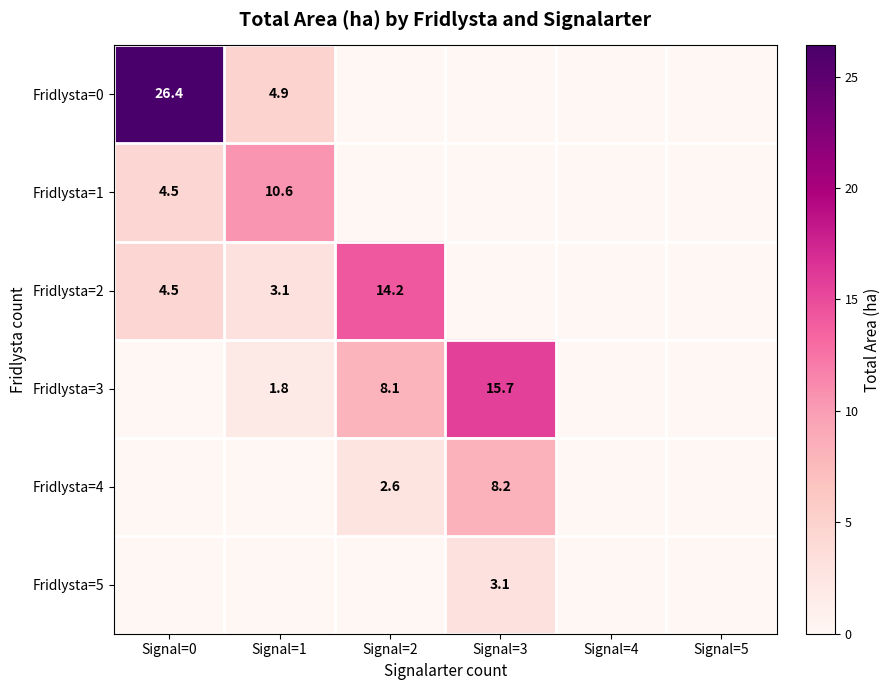

The value of Fridlysta=1 at Signal=1 is 5.2. True or false?

False